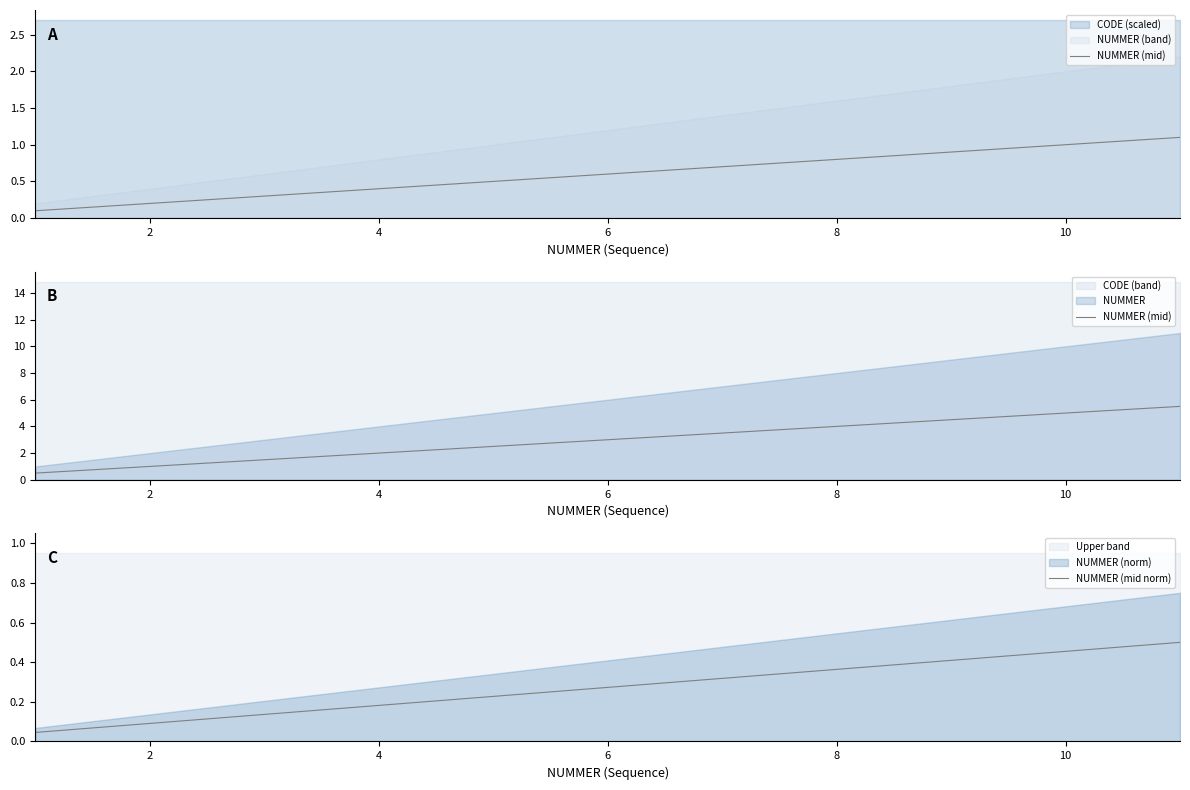

What is the total value across all series at 10?

5.5